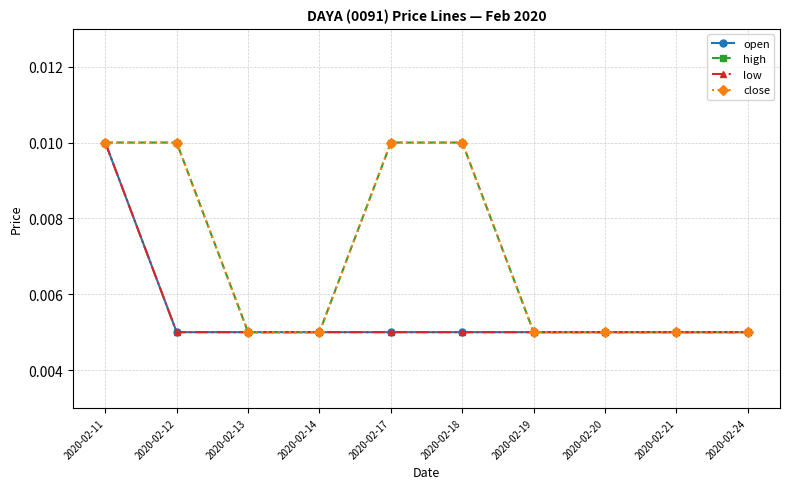

Which series has the largest total across all categories?

high